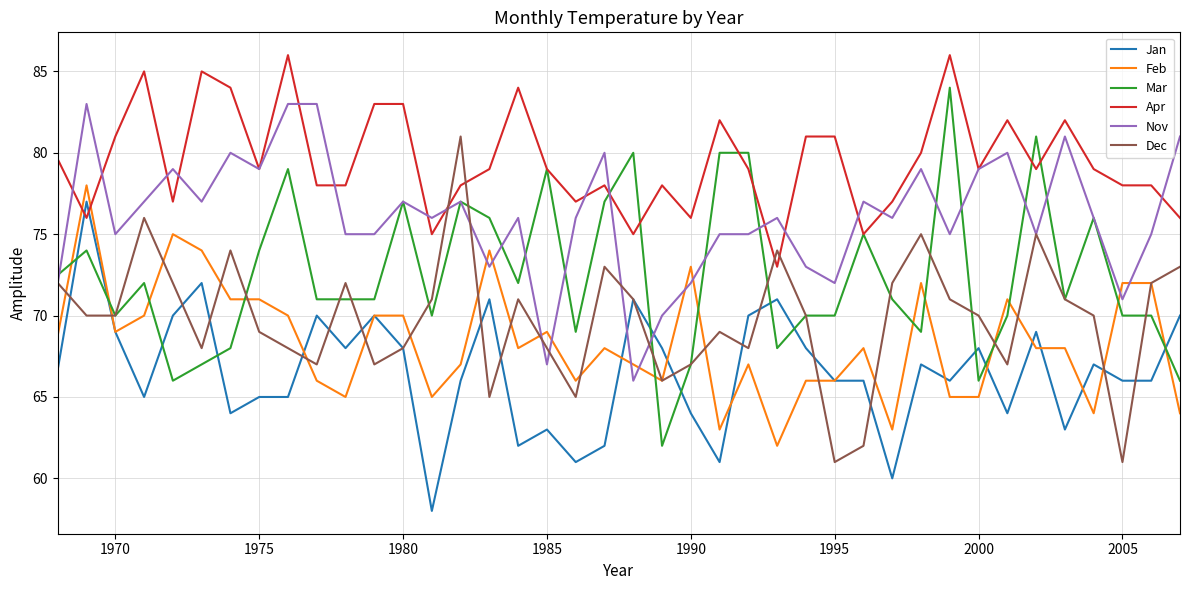

Which series has the largest total across all categories?

Apr